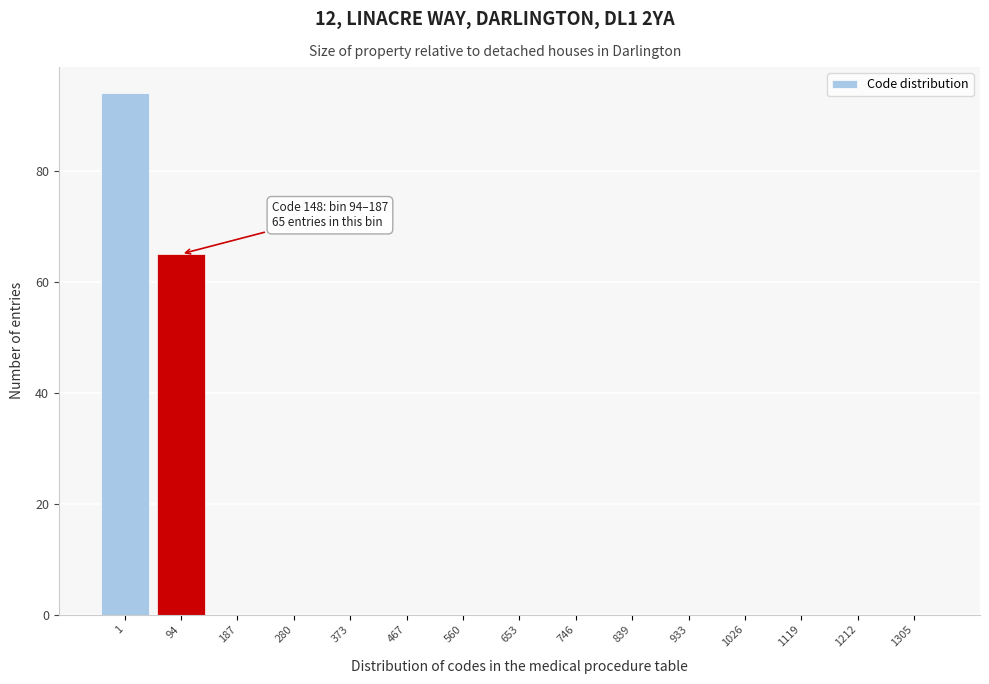

Reading left to right, list all the values displayed in this chart.

1=94	94=65	187=0	280=0	373=0	467=0	560=0	653=0	746=0	839=0	933=0	1026=0	1119=0	1212=0	1305=0